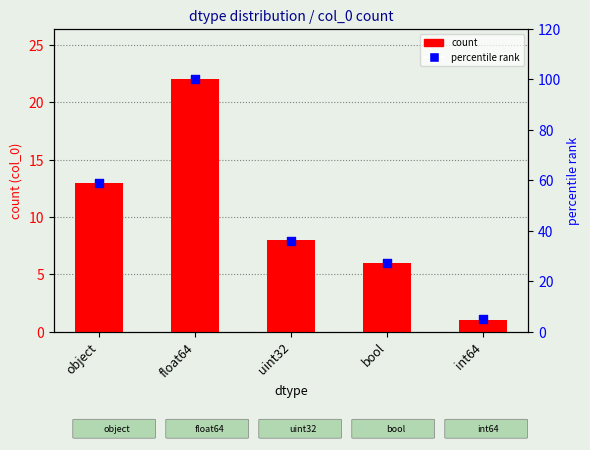

At how many categories does at least one series exceed 71?

1